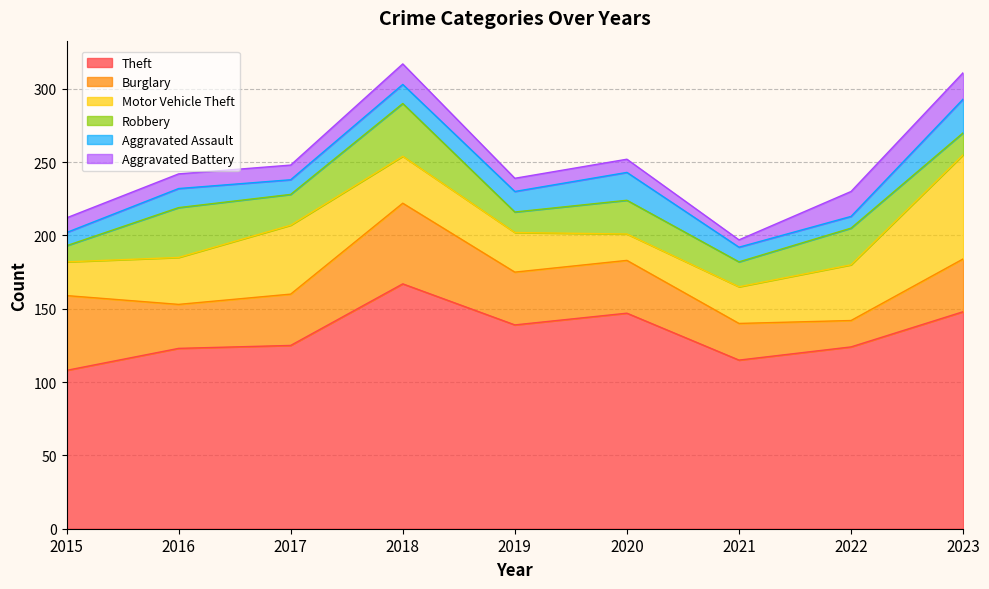

Reading left to right, extract all data points from this chart.

Theft: 108	123	125	167	139	147	115	124	148
Burglary: 51	30	35	55	36	36	25	18	36
Motor Vehicle Theft: 23	32	47	32	27	18	25	38	71
Robbery: 11	34	21	36	14	23	17	25	15
Aggravated Assault: 9	13	10	13	14	19	10	8	23
Aggravated Battery: 10	10	10	14	9	9	5	17	18